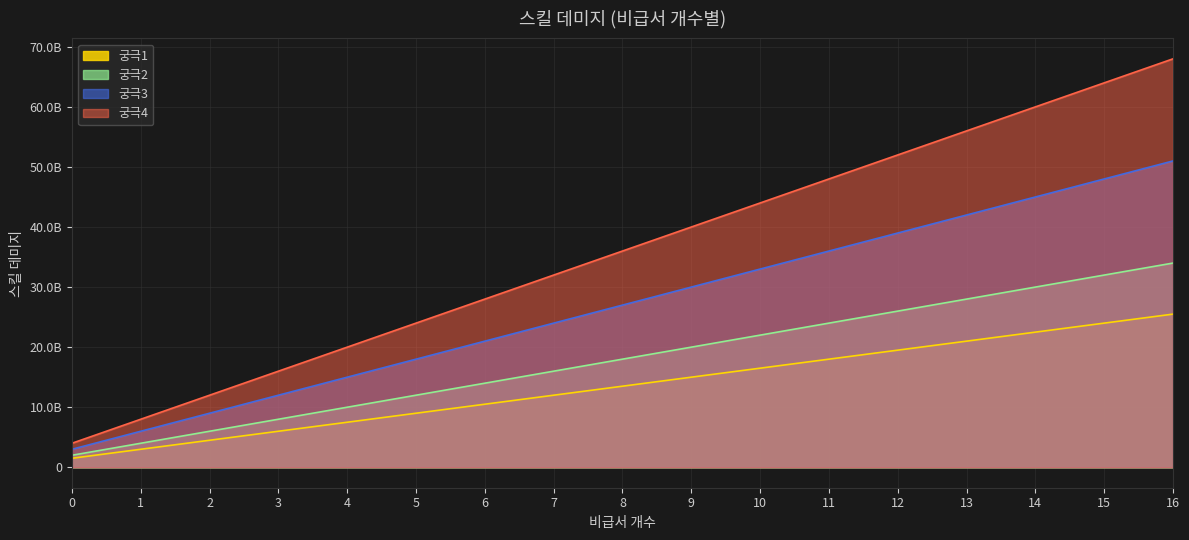

What are all the series names shown in the legend?

궁극1, 궁극2, 궁극3, 궁극4